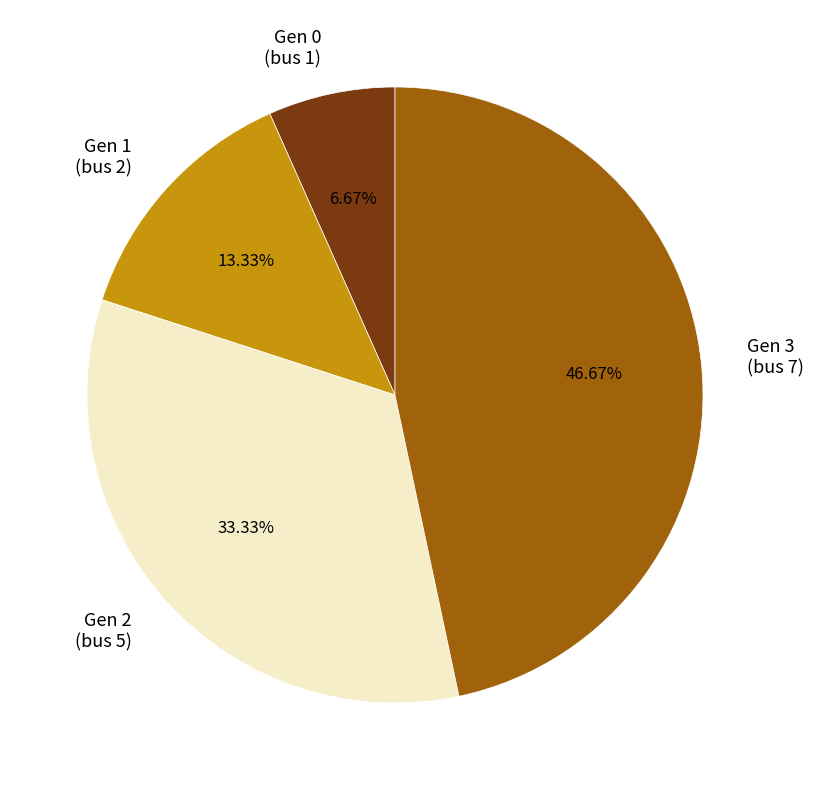

What is the largest slice in the pie chart?

Gen 3 (bus 7)